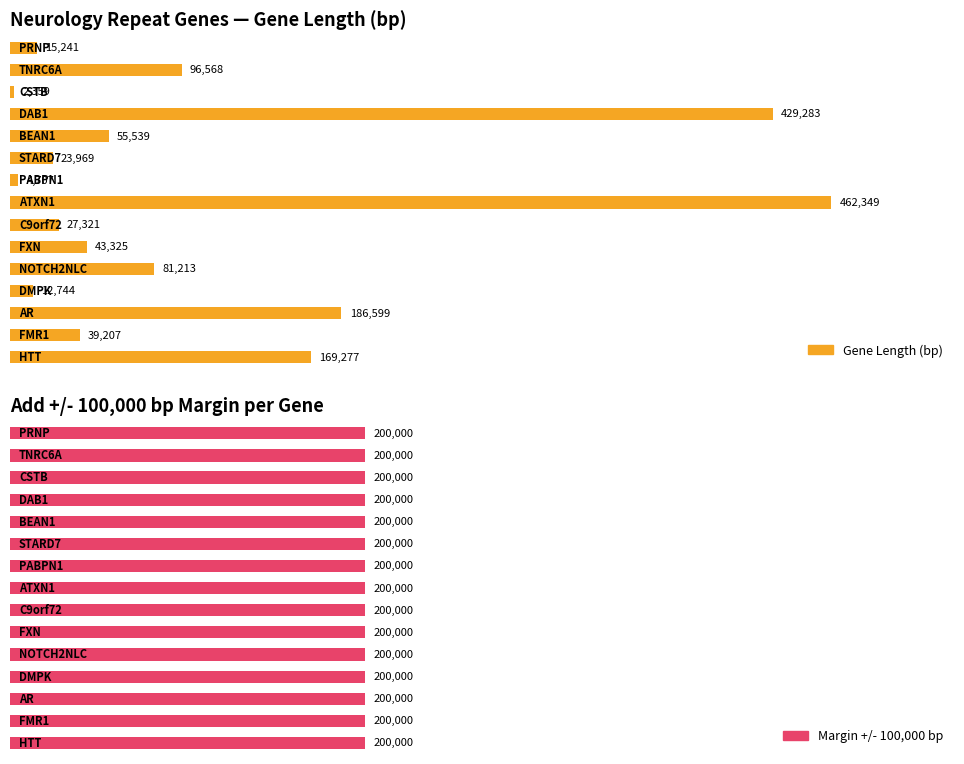

How many categories are shown in the chart?

15